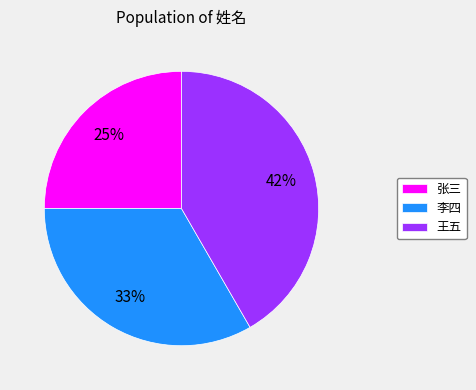

What is the smallest slice in the pie chart?

张三